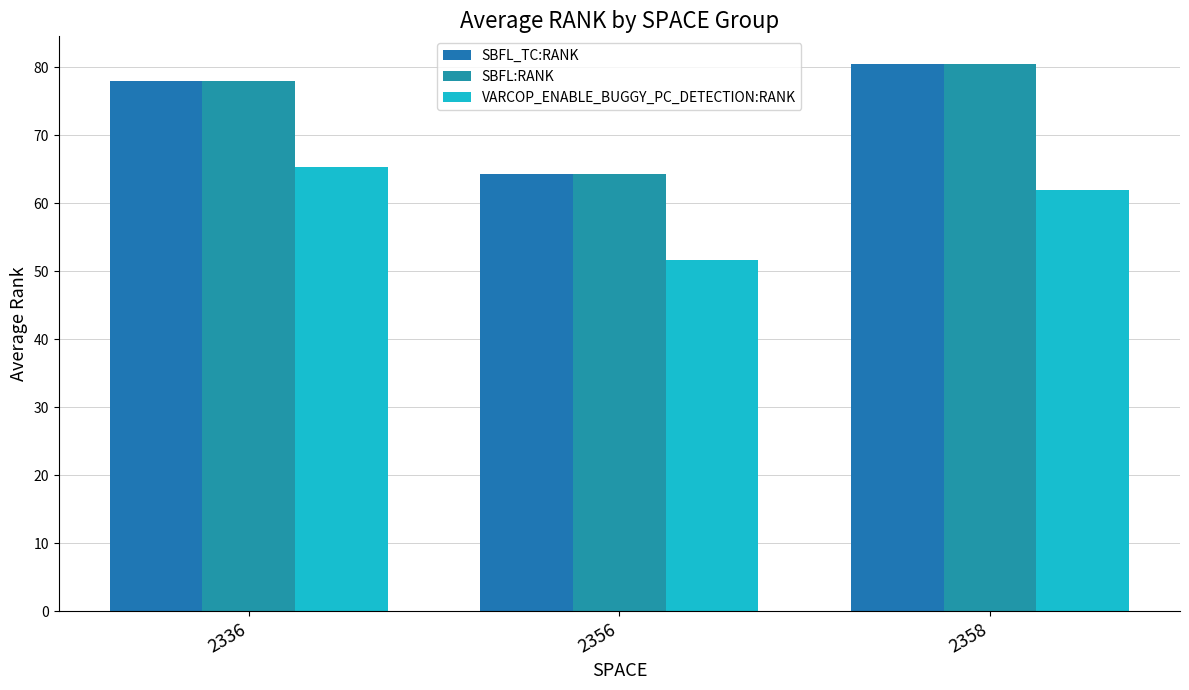

What is the difference between the VARCOP_ENABLE_BUGGY_PC_DETECTION:RANK values at 2336 and 2356?

13.7